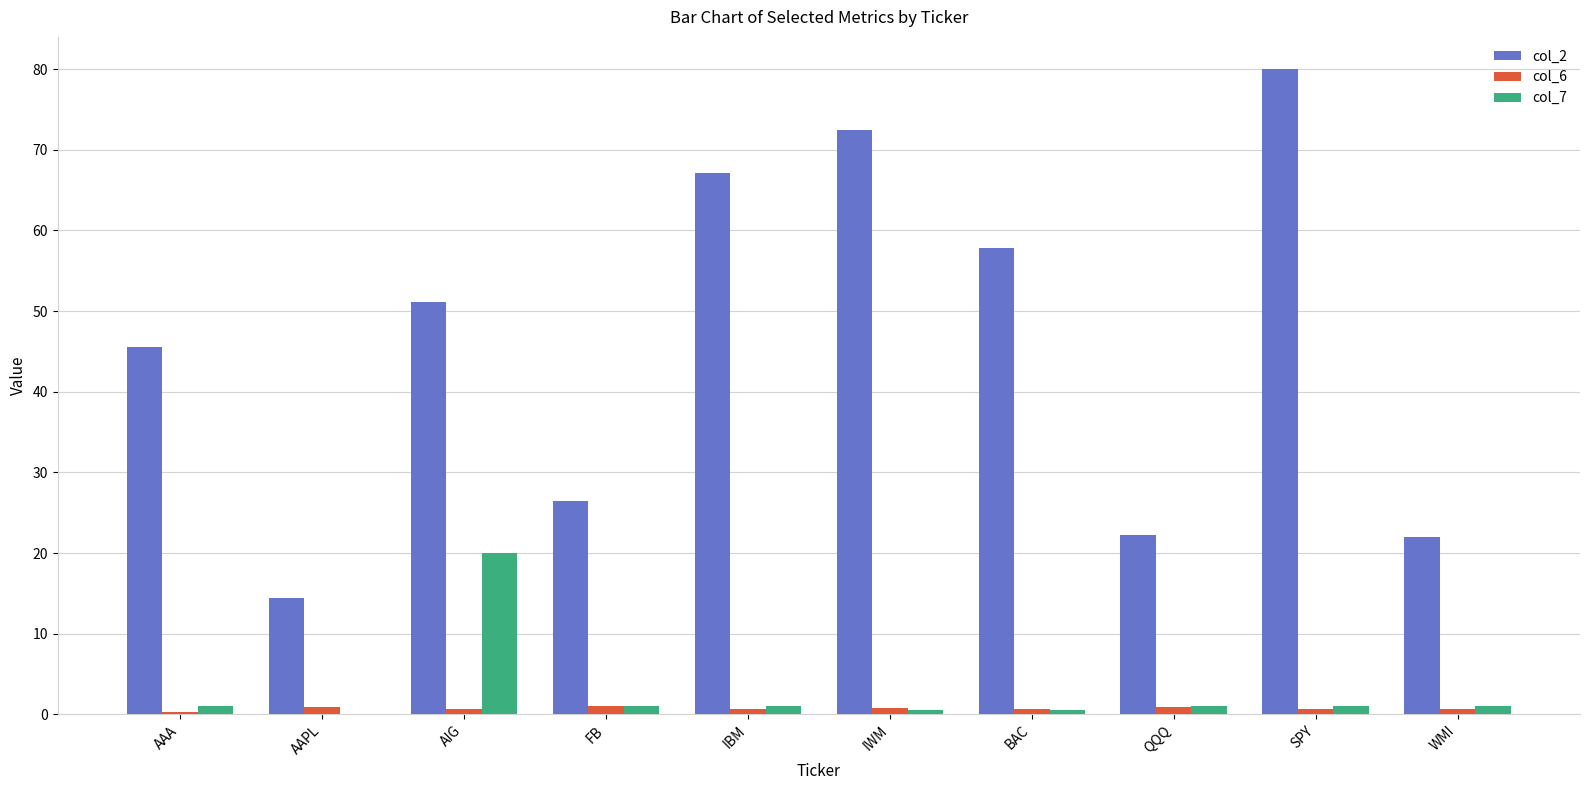

Is it true that col_2 equals 94.8 at IWM?

False